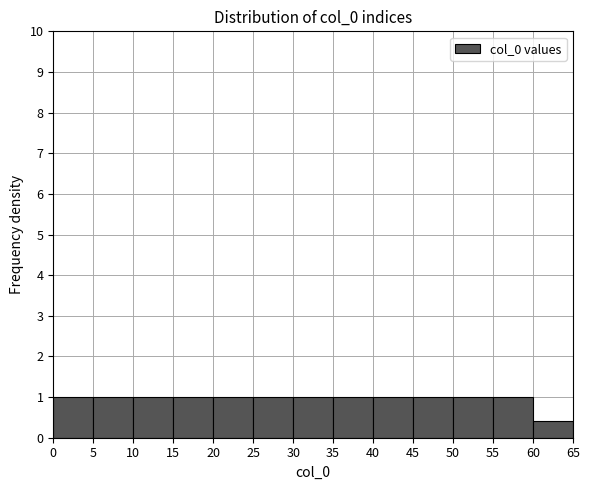

Reading left to right, transcribe this chart: for each bar, give the range it covers on the x-axis and its height. The values are not printed on the chart, so give them approximately, as read against the axis.

0 to 5: 1.0
5 to 10: 1.0
10 to 15: 1.0
15 to 20: 1.0
20 to 25: 1.0
25 to 30: 1.0
30 to 35: 1.0
35 to 40: 1.0
40 to 45: 1.0
45 to 50: 1.0
50 to 55: 1.0
55 to 60: 1.0
60 to 65: 0.4